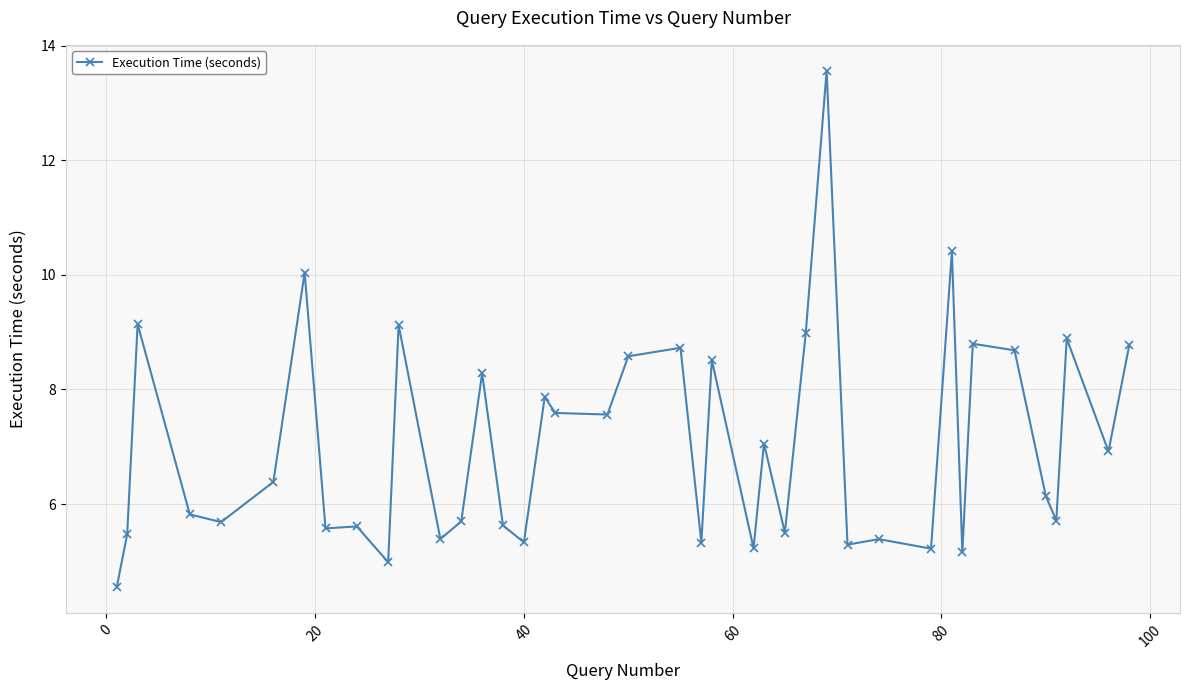

True or false: the data has more than 0 interior local peaks.

True